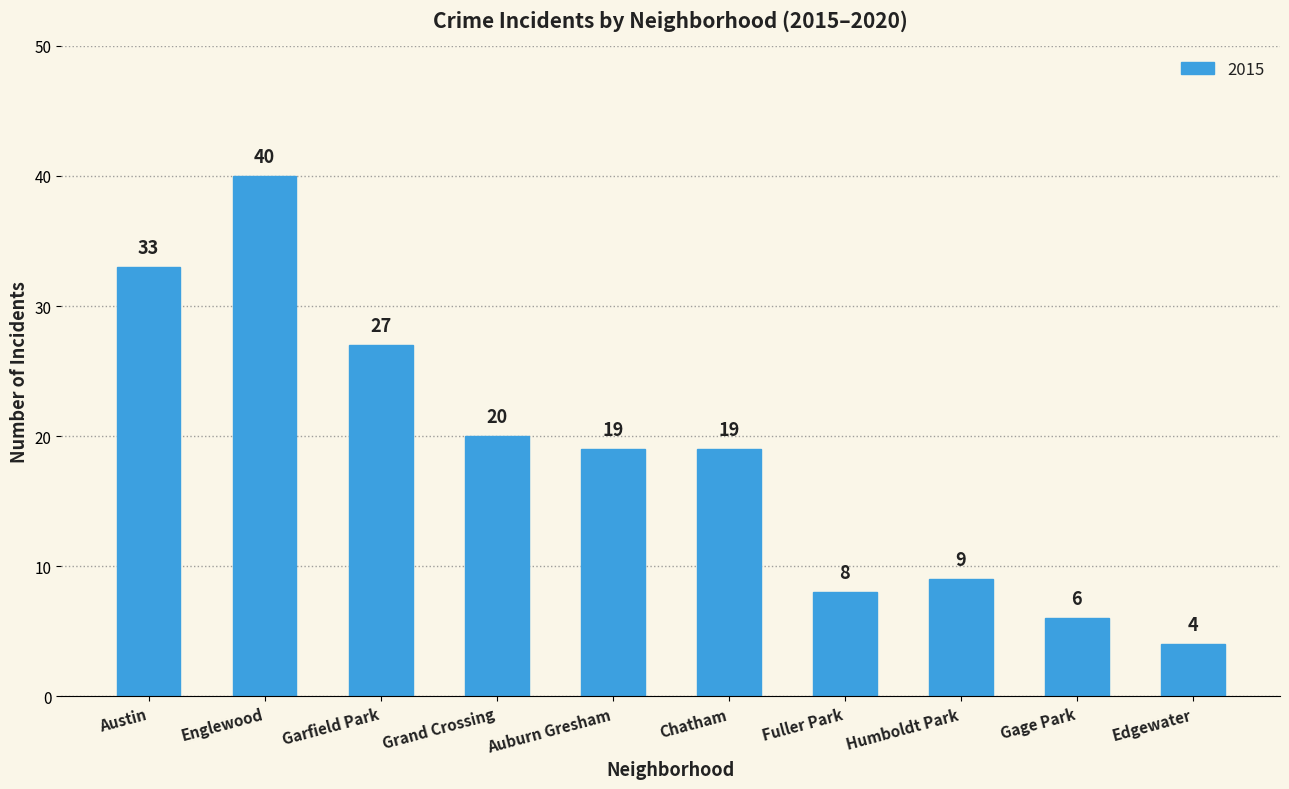

What is the difference between the maximum and second lowest values?

34